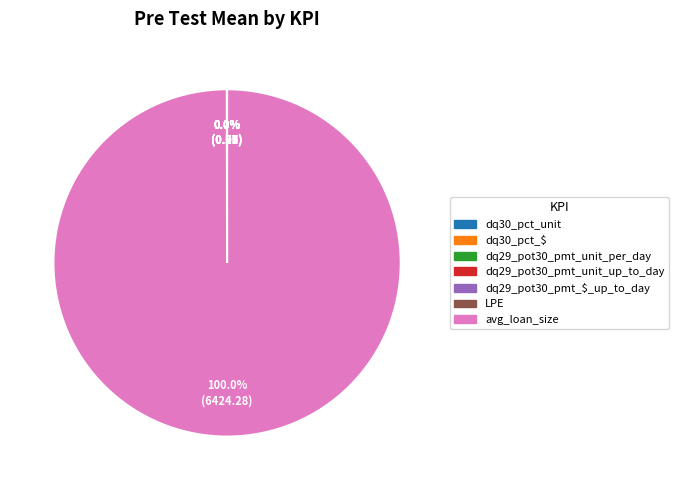

Does any single category account for the majority?

Yes